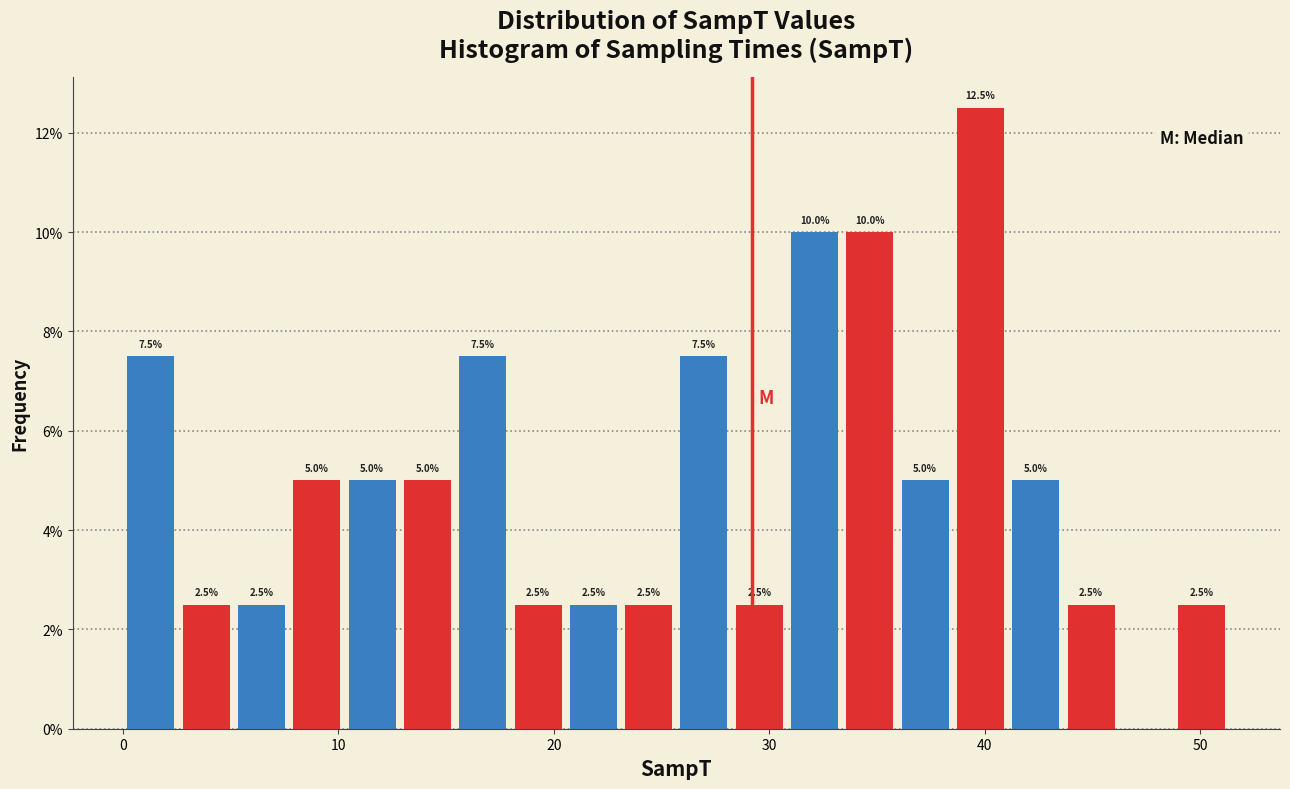

Around what value on the x-axis is the tallest bar? Give the approximate position of its centre, as read against the axis.

40